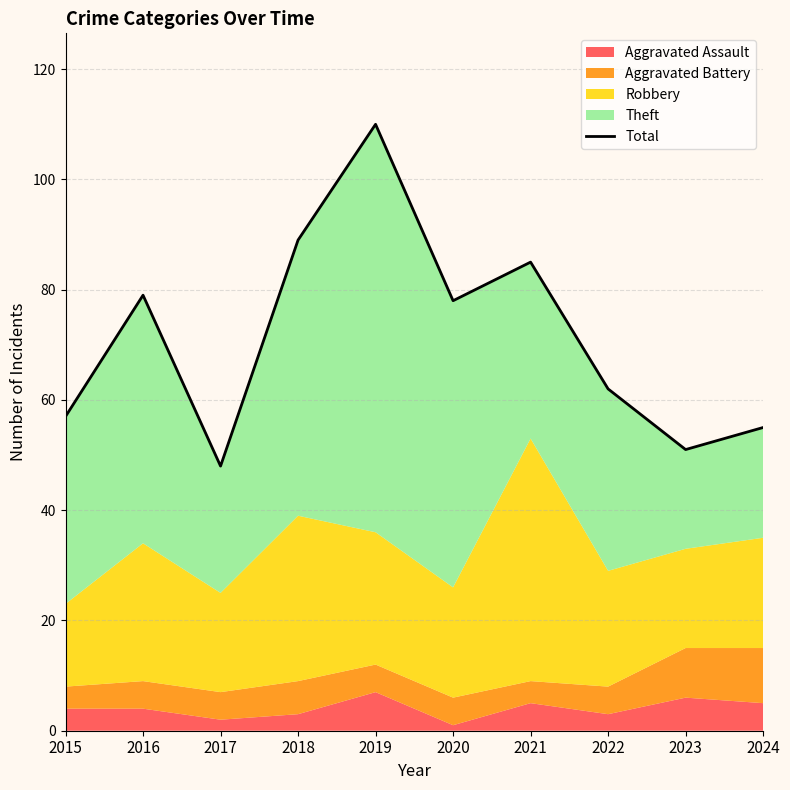

Rank the categories by value from highest to lowest.

2019, 2018, 2021, 2016, 2020, 2022, 2015, 2024, 2023, 2017